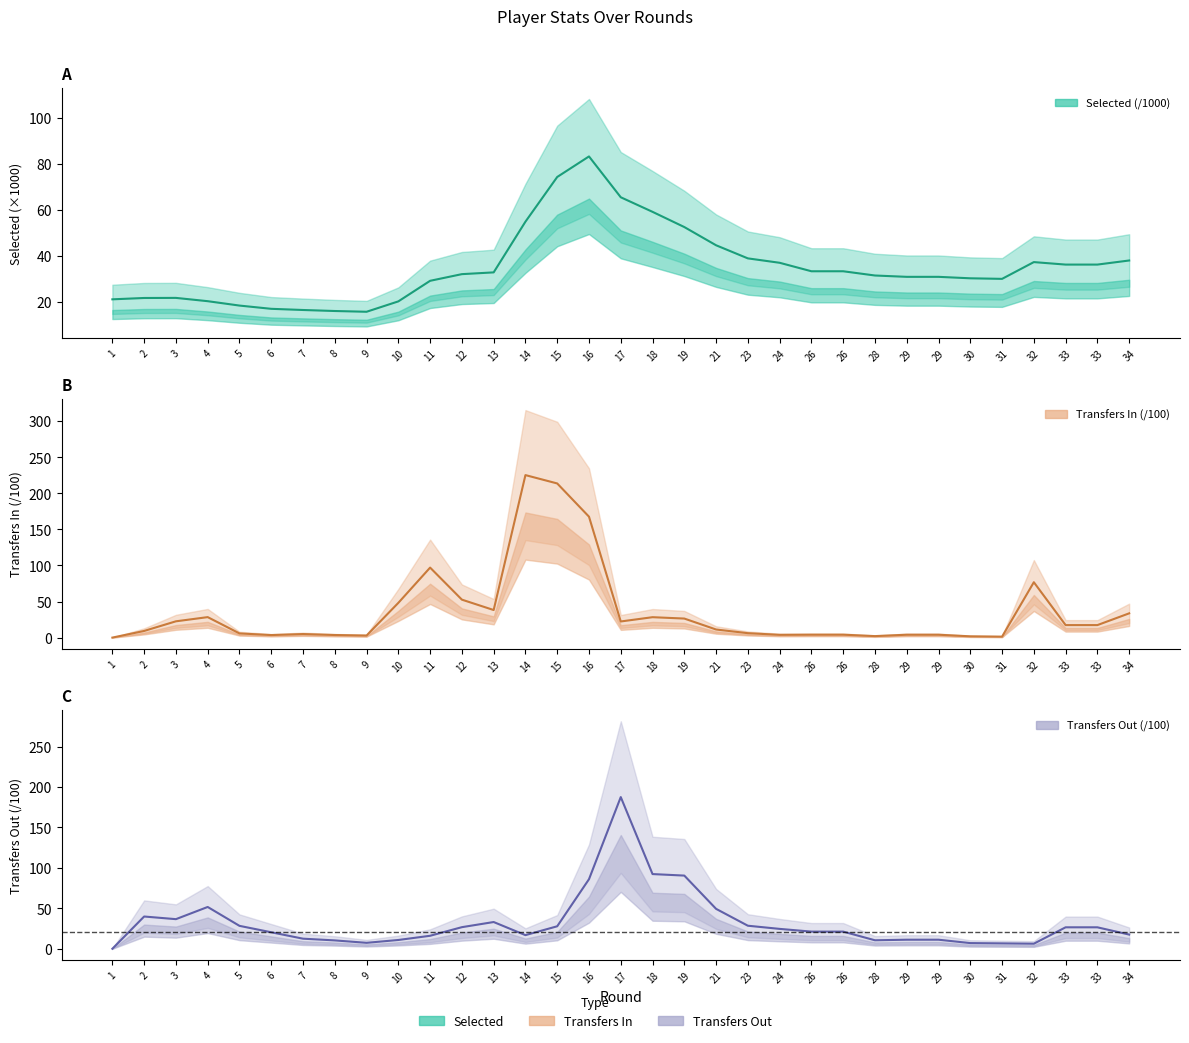

Is the value of selected at 16 greater than the value of transfers_in at 26?

Yes